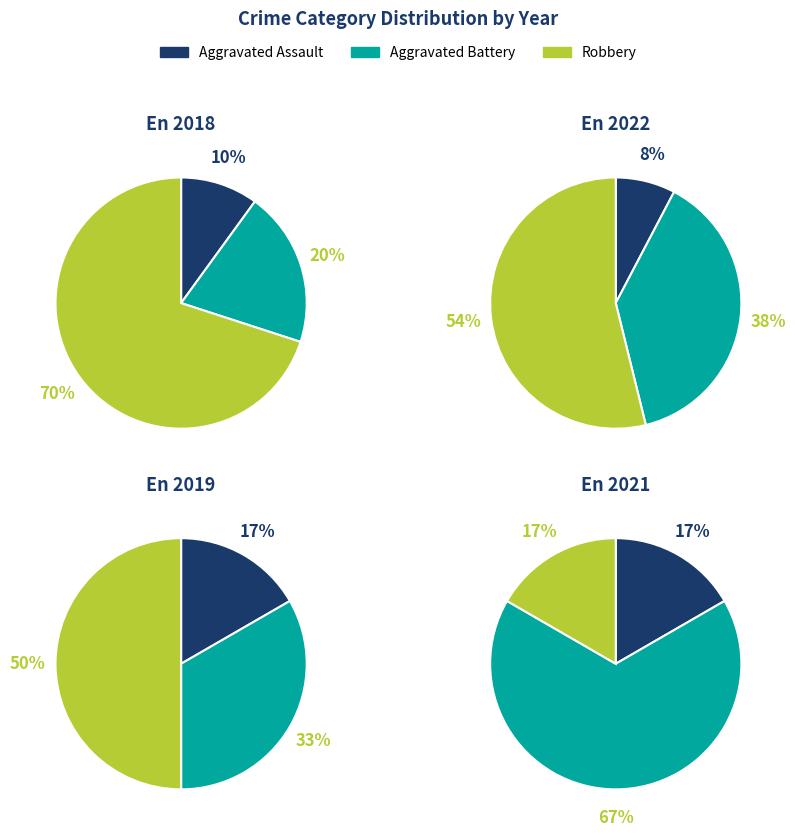

The values_2019 slice represents 65% of the pie. True or false?

False